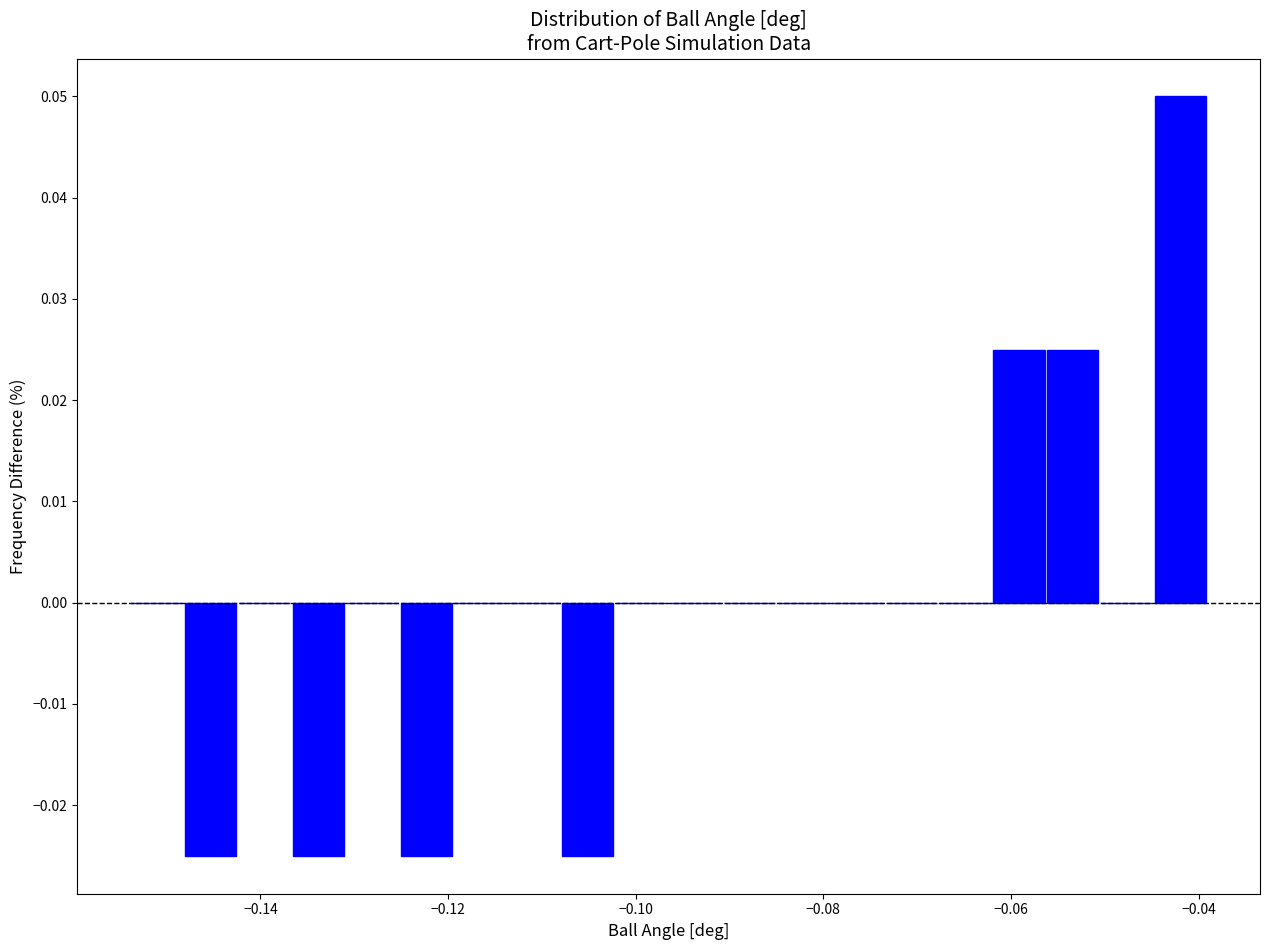

Around what value on the x-axis is the tallest bar? Give the approximate position of its centre, as read against the axis.

-0.042